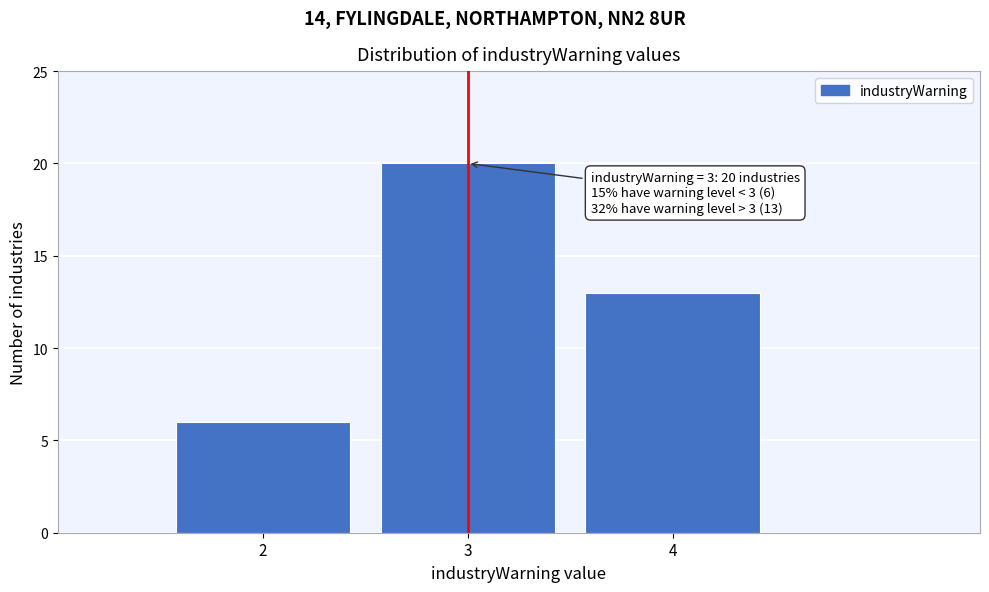

Reading left to right, what are all the values shown in this chart?

2=6	3=20	4=13